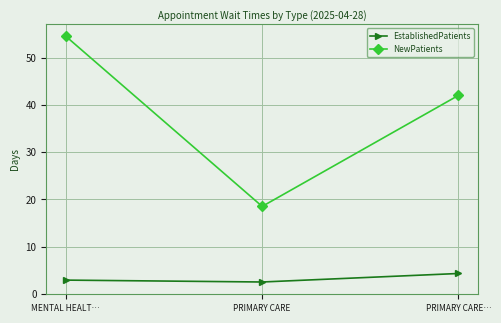

What value does the NewPatients series have at PRIMARY CARE…?

42.0